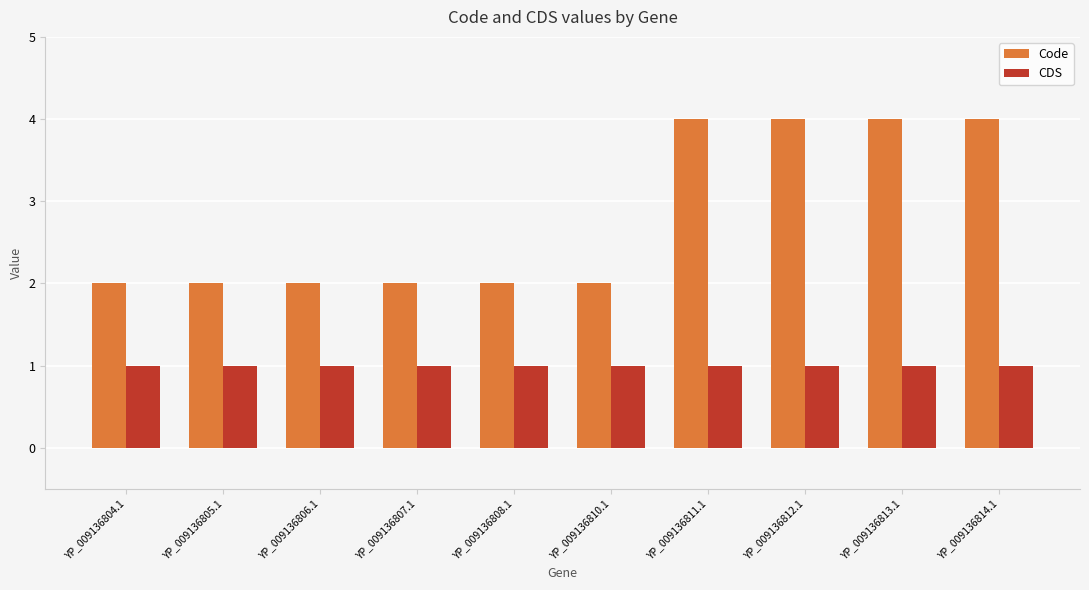

What is the total value across all series at YP_009136806.1?

3